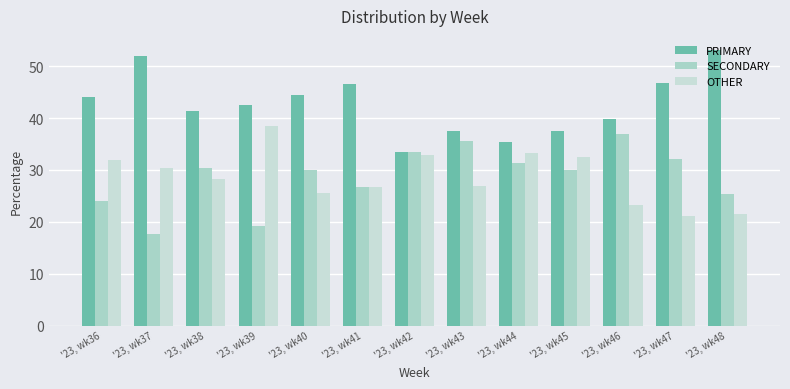

How many data points in OTHER are less than 28?

6